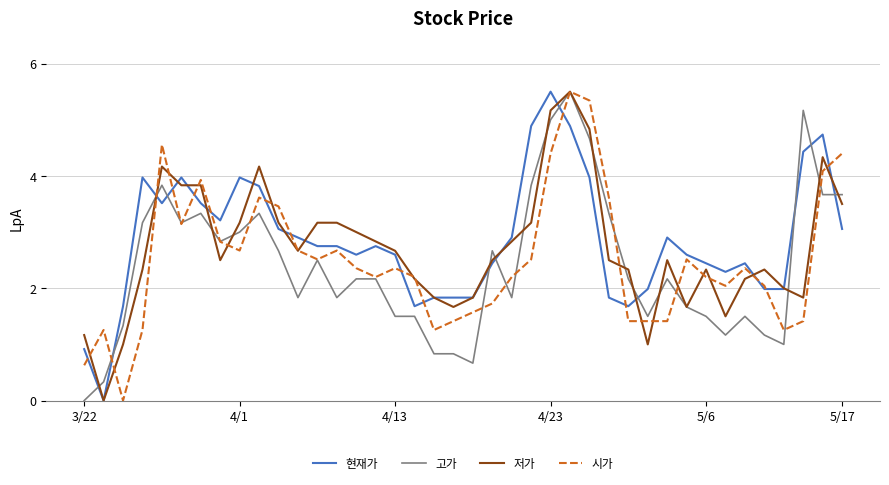

True or false: 현재가 and 고가 intersect in this chart.

True